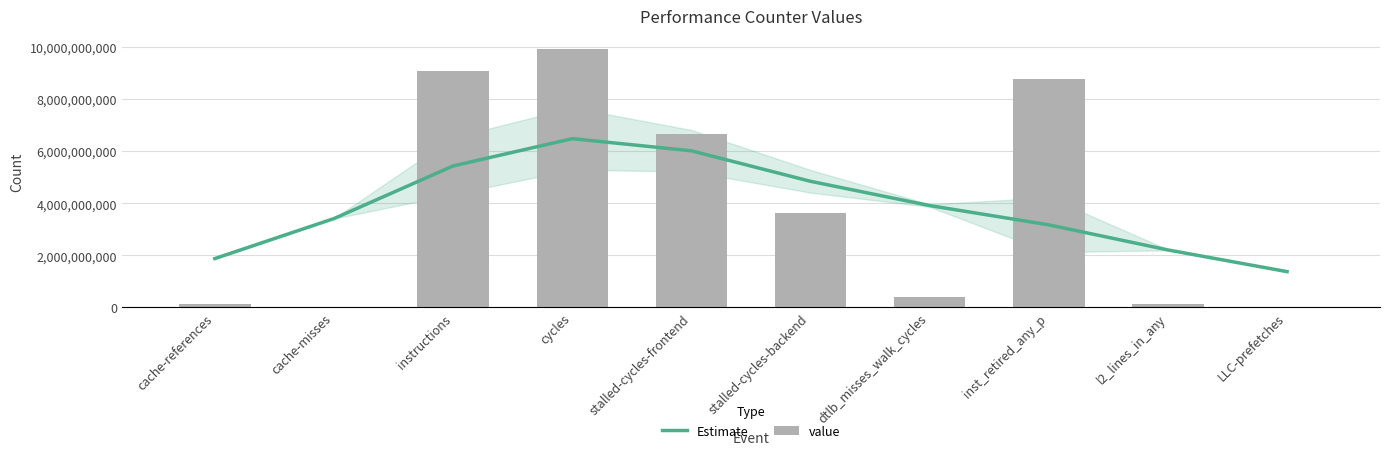

Which has a higher value, inst_retired_any_p or cache-misses?

cache-misses